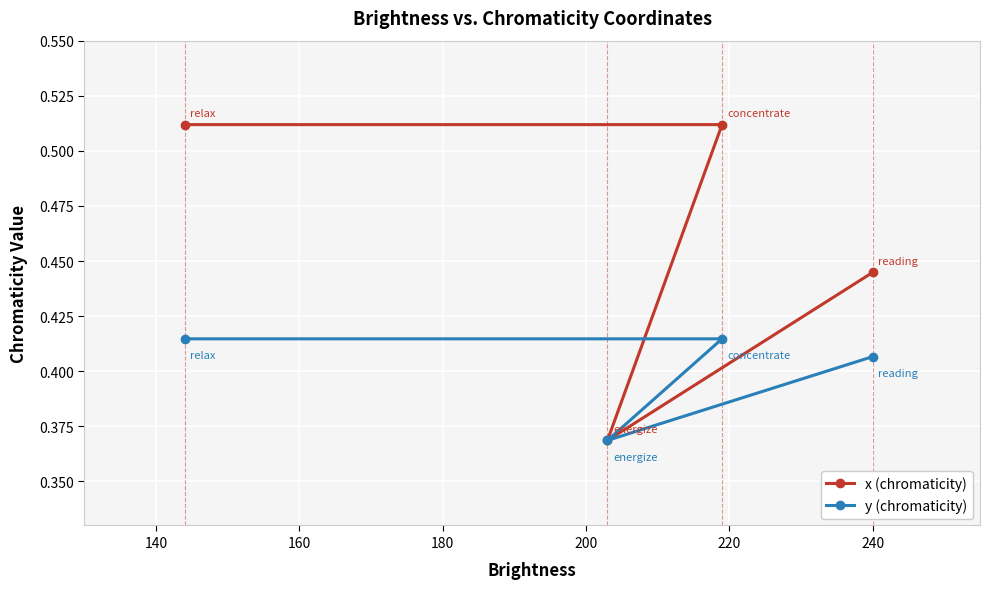

Which series has the widest spread of values?

x (chromaticity)